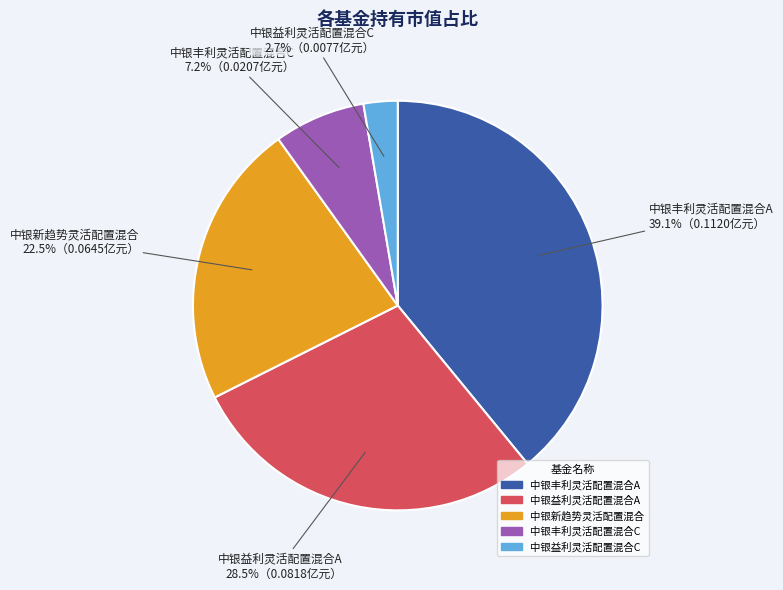

Is the sum of 中银新趋势灵活配置混合 and 中银益利灵活配置混合C greater than half?

No